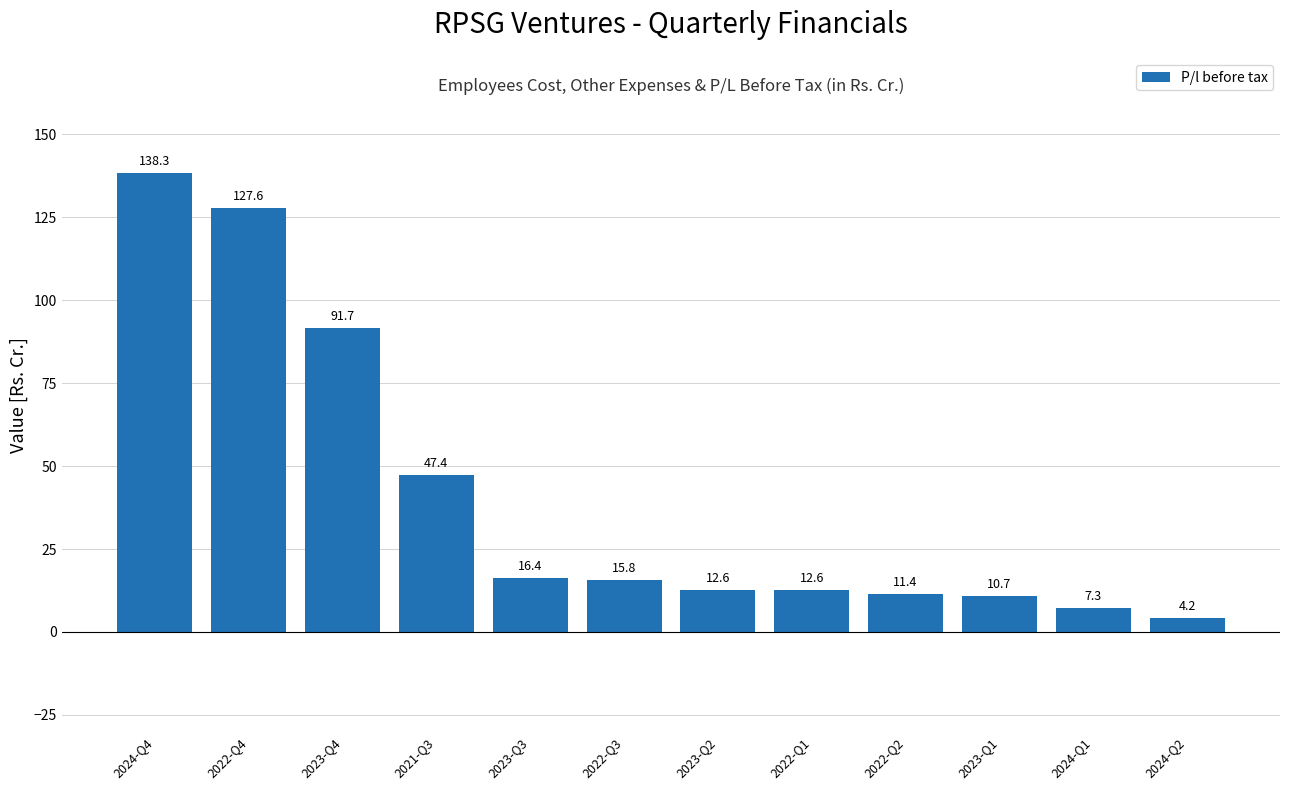

At which category does the chart reach its minimum across all series?

2024-Q2